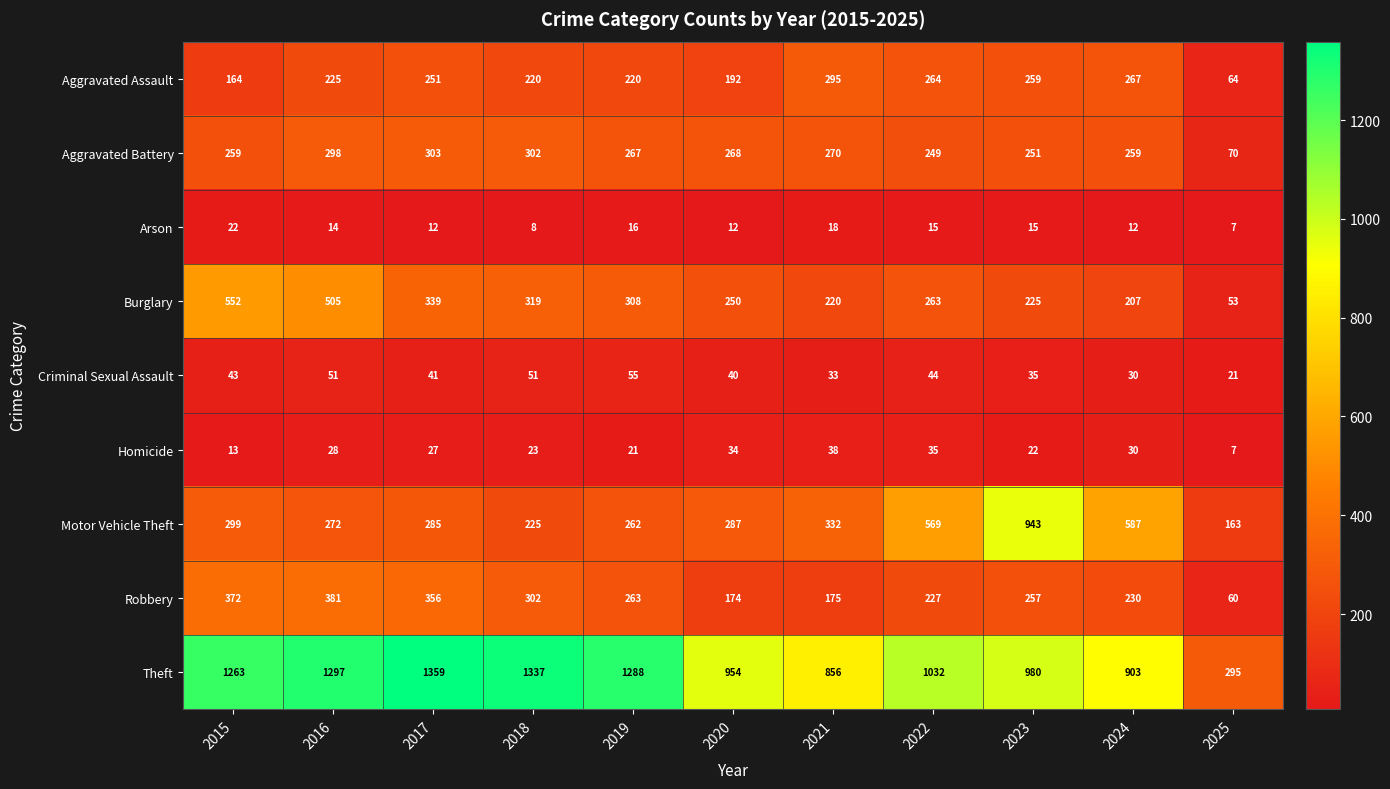

What is the sum of all Aggravated Battery values?

2796